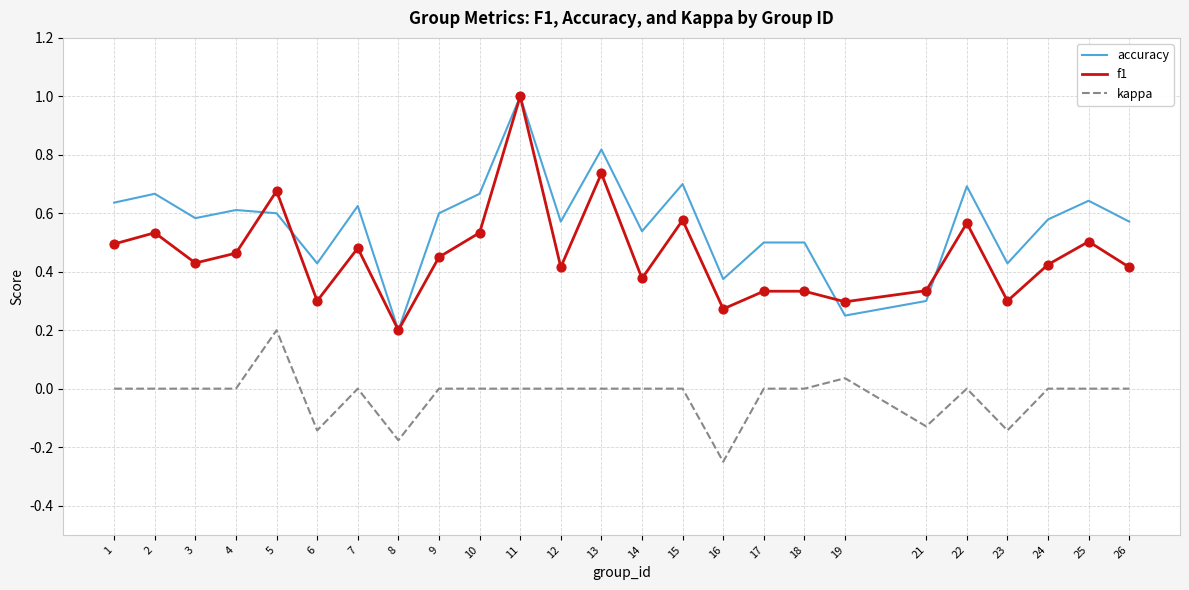

At which category is the sum across all series the highest?

11